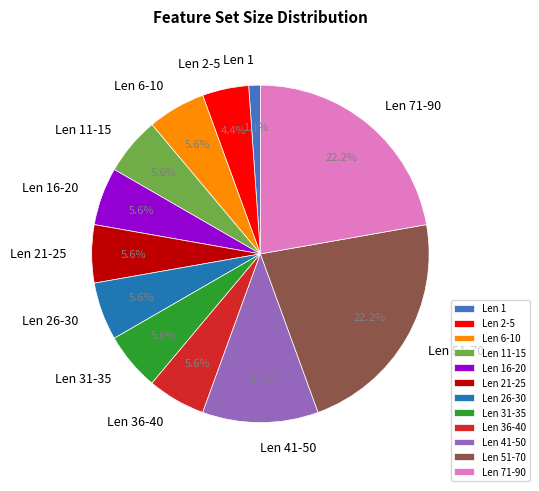

Which slice is the smallest?

Len 1